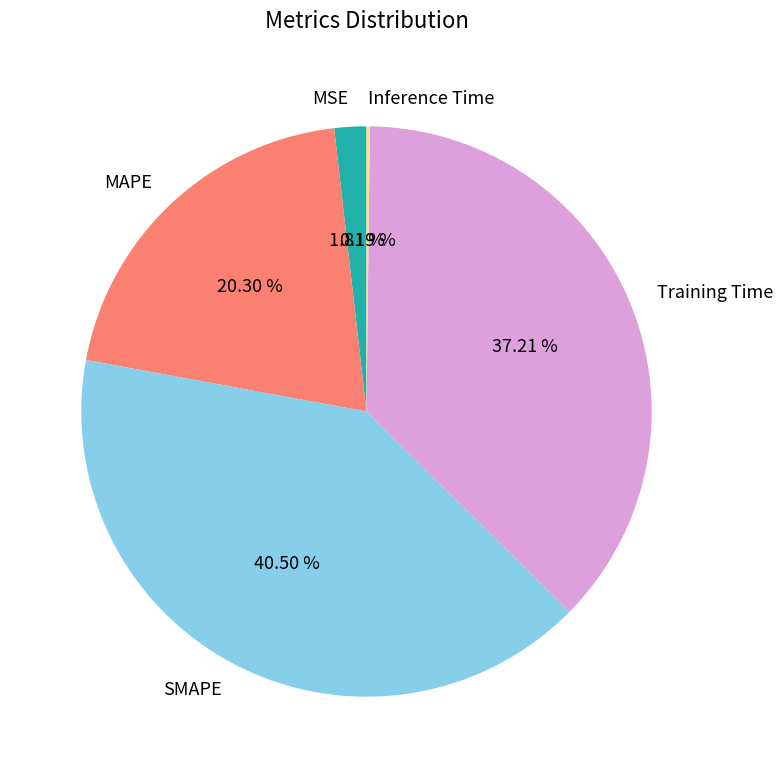

Approximately how many times larger is the value at MAPE compared to Training Time?

0.5